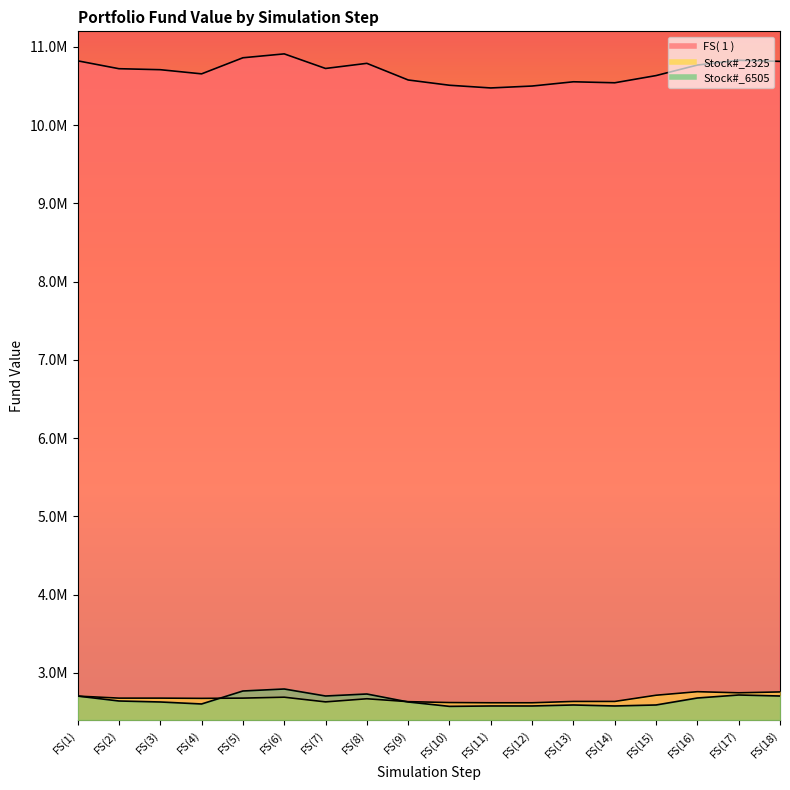

Rank the series at FS(8) from highest to lowest value.

FS( 1 ), Stock#_6505, Stock#_2325